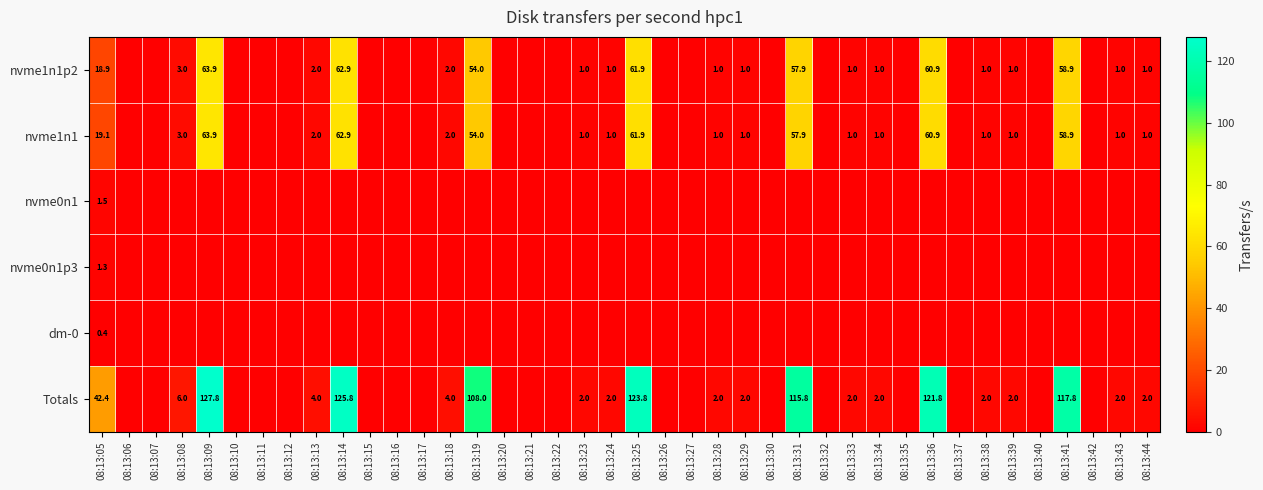

True or false: nvme1n1 has a value of 54.0 at 08:13:19.

True